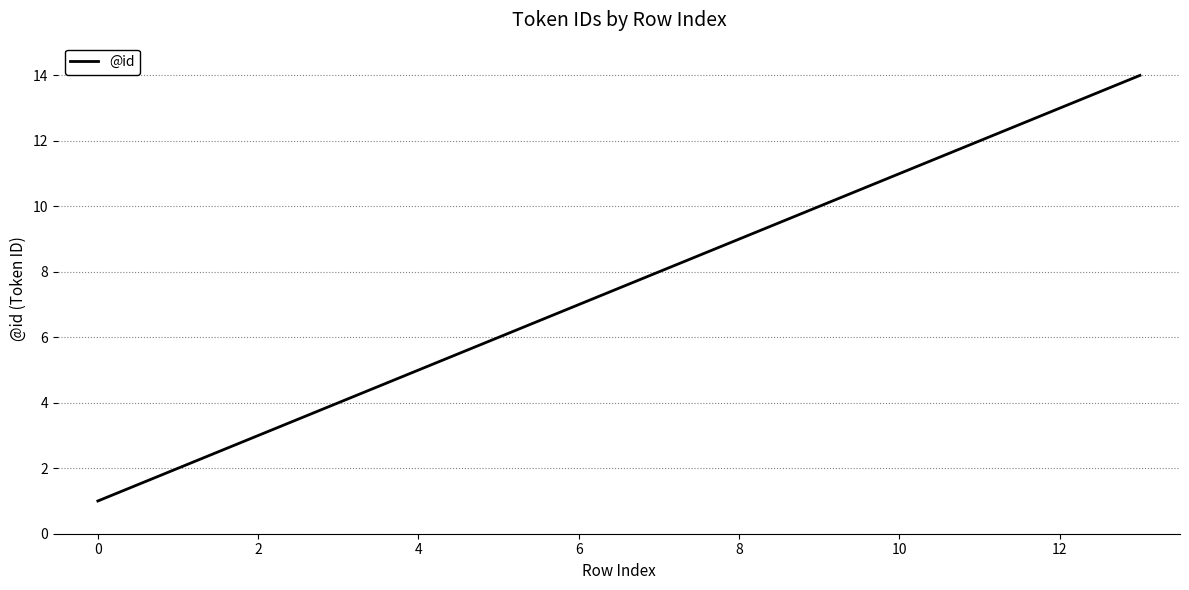

What is the greatest value displayed?

14